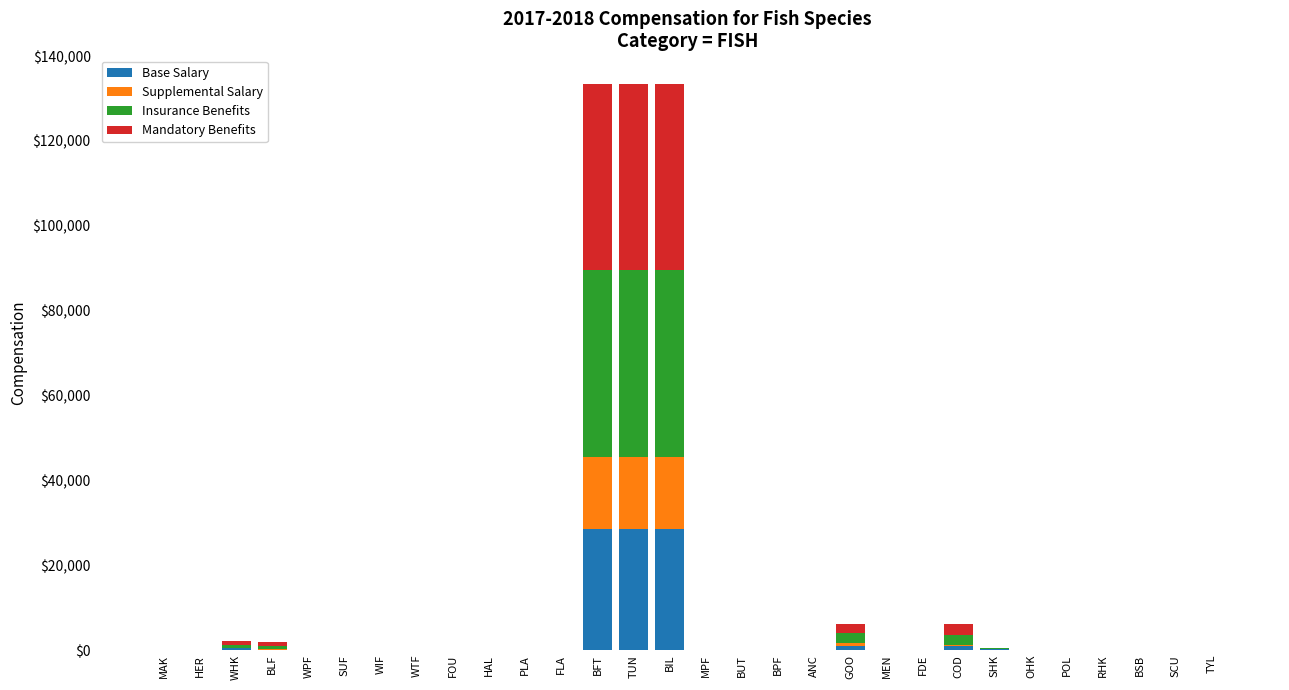

What is the total value across all series at TUN?

133500.0